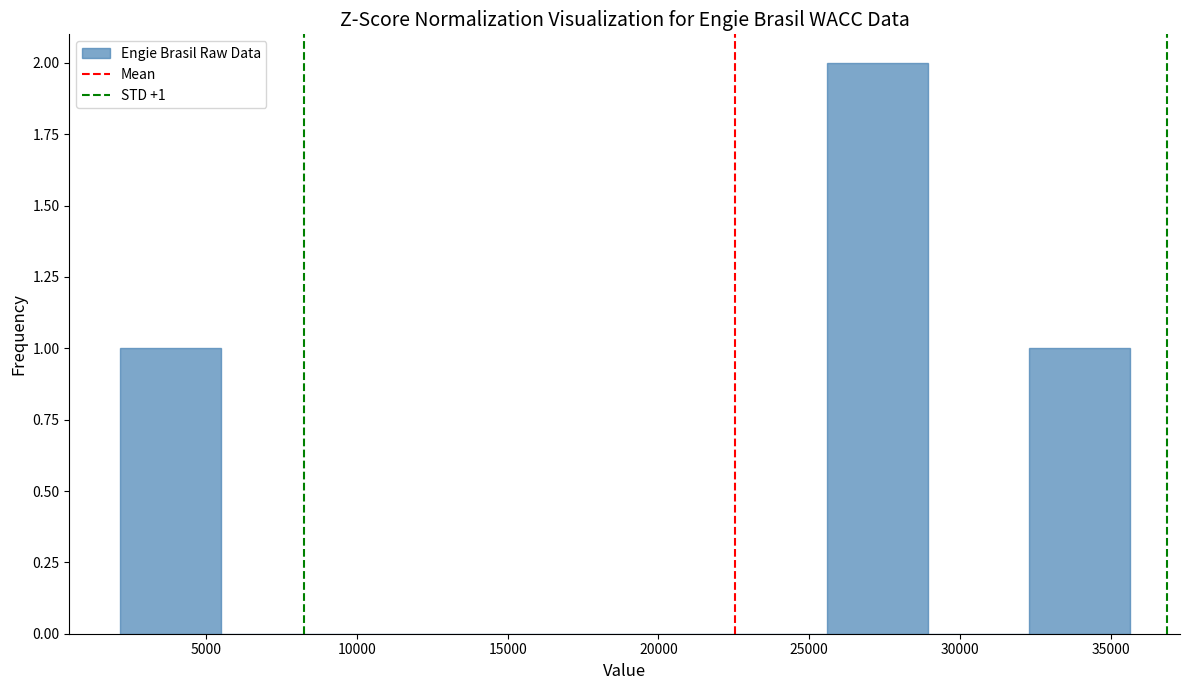

Over which range of the x-axis is the bar tallest?

25500 to 29000